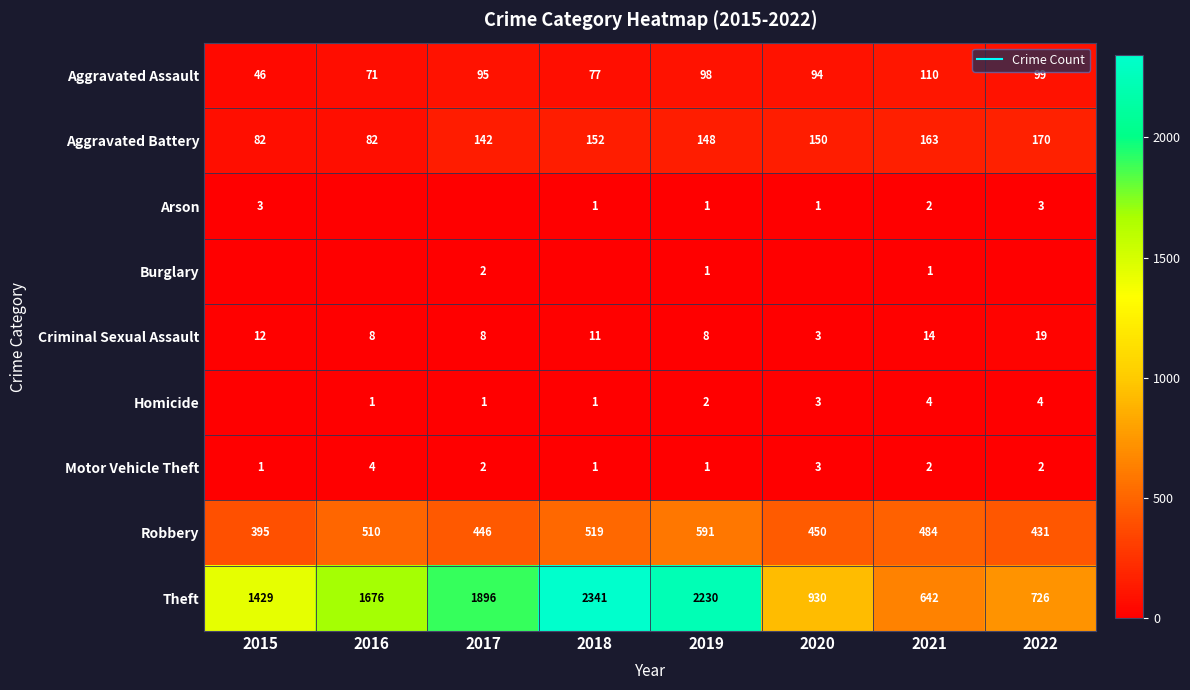

What is the sum of all Aggravated Battery values?

1089